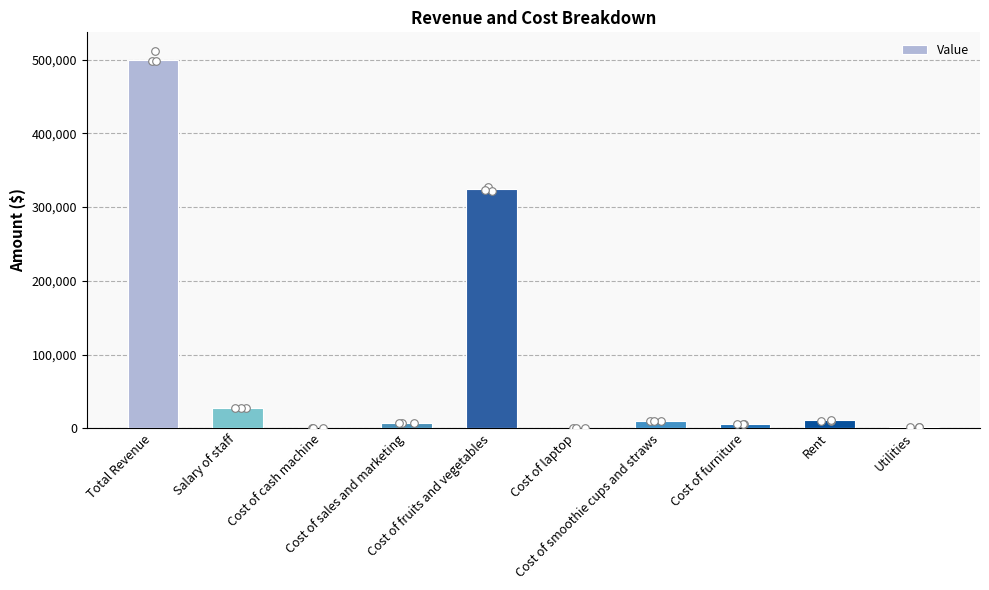

Approximately how many times larger is the value at Salary of staff compared to Cost of fruits and vegetables?

0.1